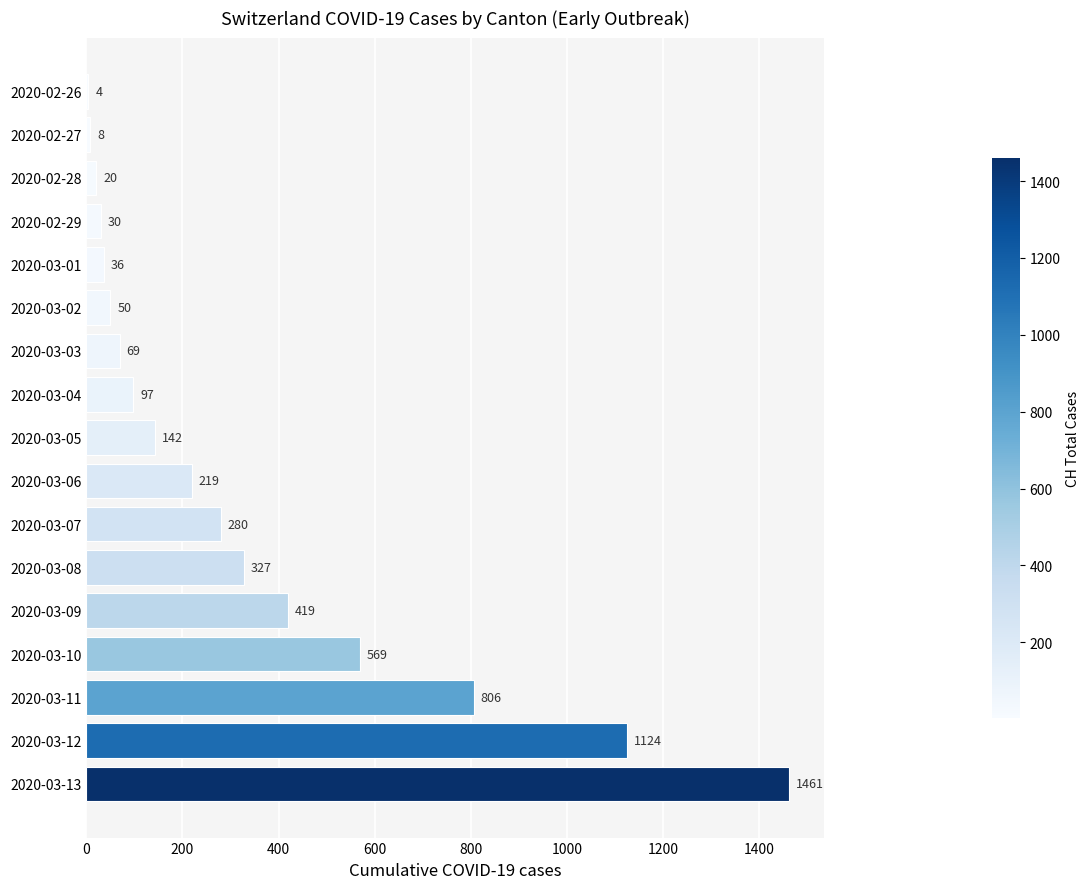

The chart shows a value of 569 at 2020-03-10. True or false?

True